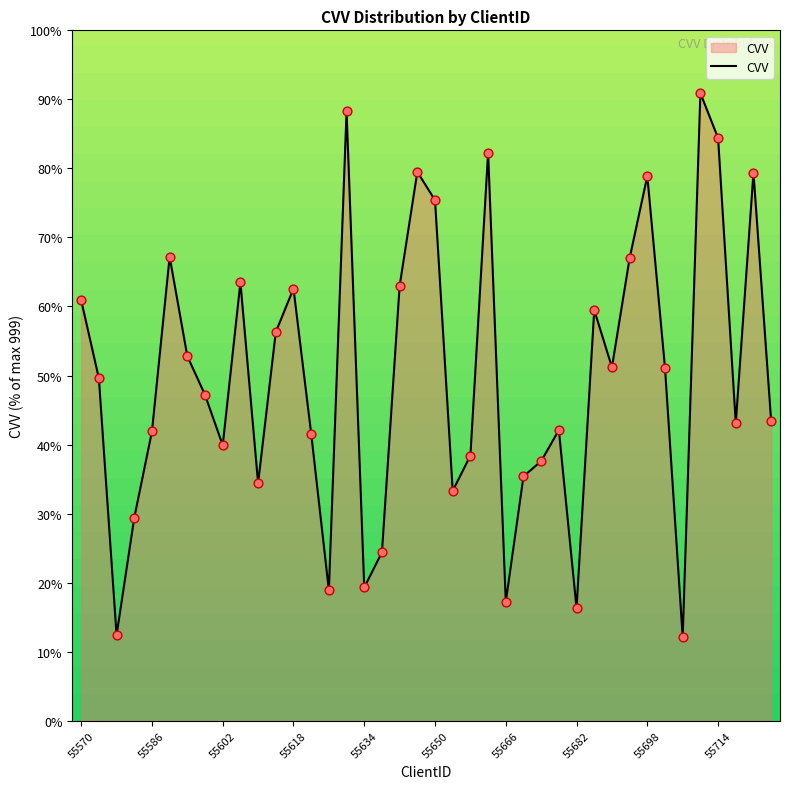

What is the greatest value displayed?

90.9